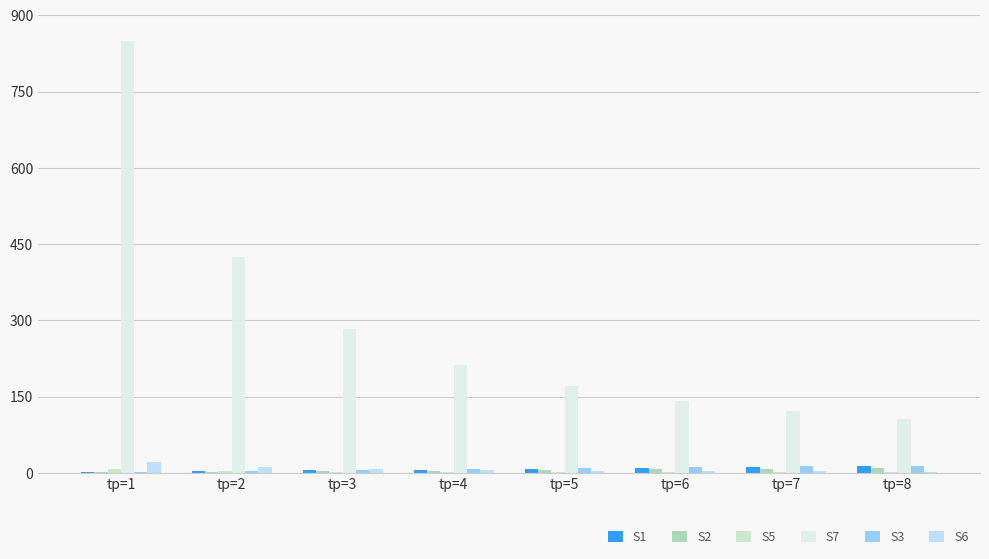

At which category does the chart reach its peak across all series?

tр=1